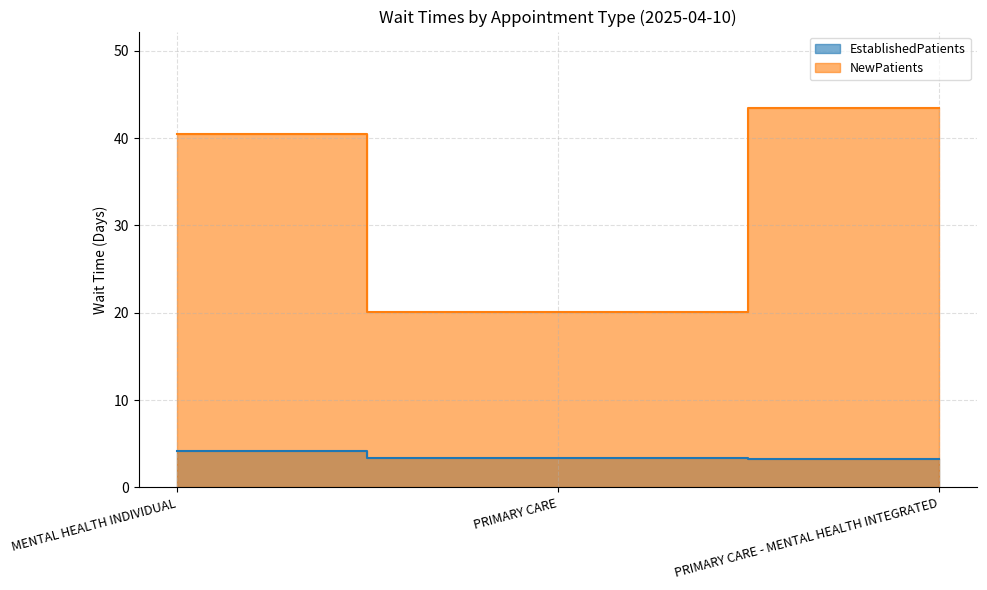

Which category has the lowest value in the EstablishedPatients series?

PRIMARY CARE - MENTAL HEALTH INTEGRATED